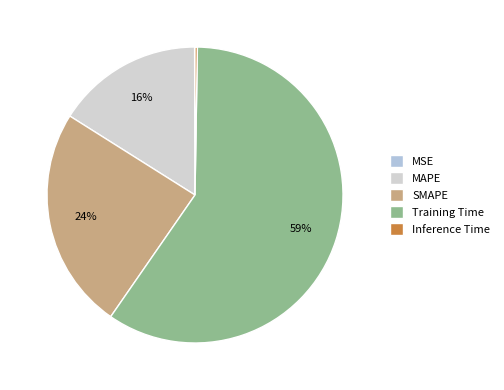

Is there a majority slice in this chart?

Yes